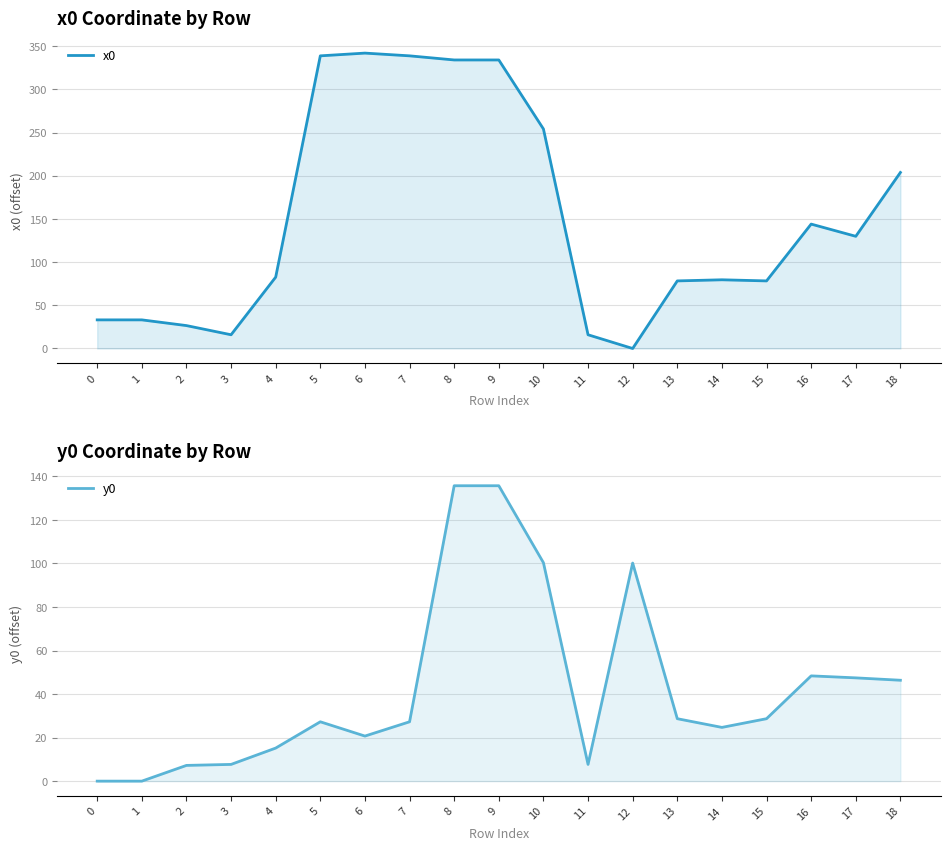

What is the difference between the y0 values at 17 and 18?

1.1